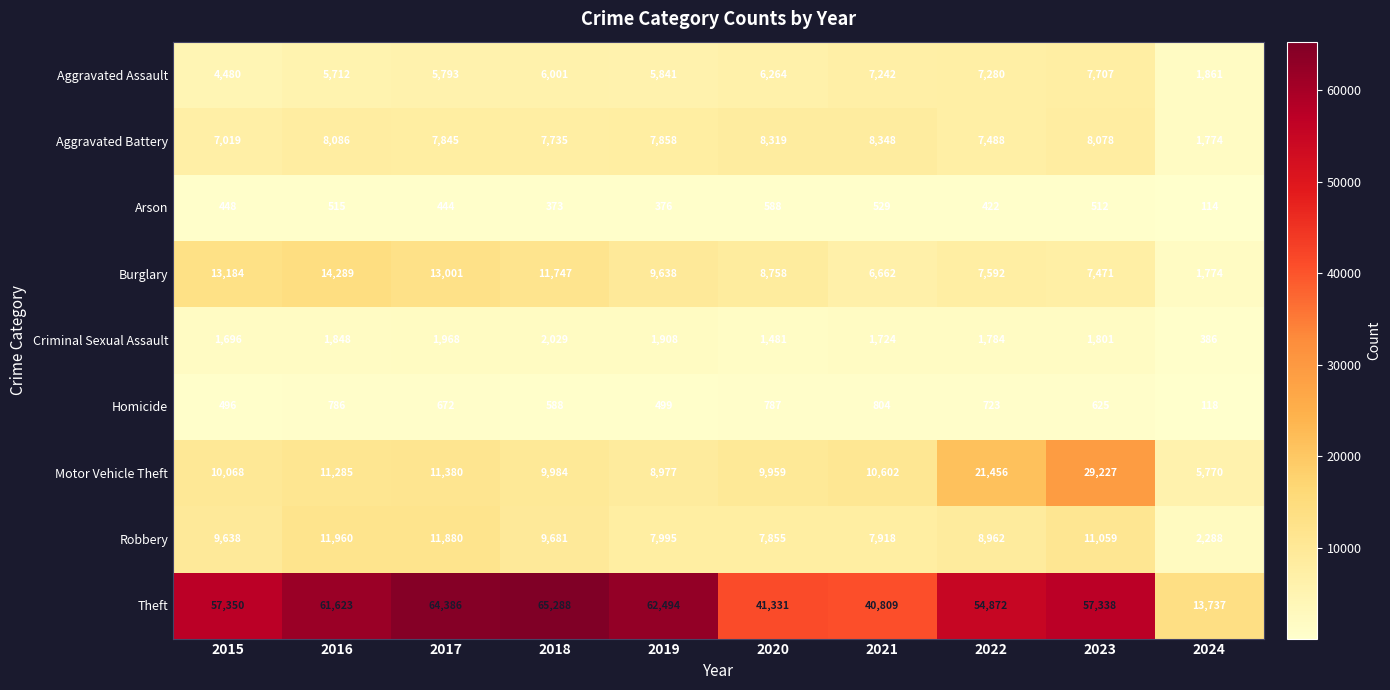

Which series has the largest range (max minus min)?

Theft